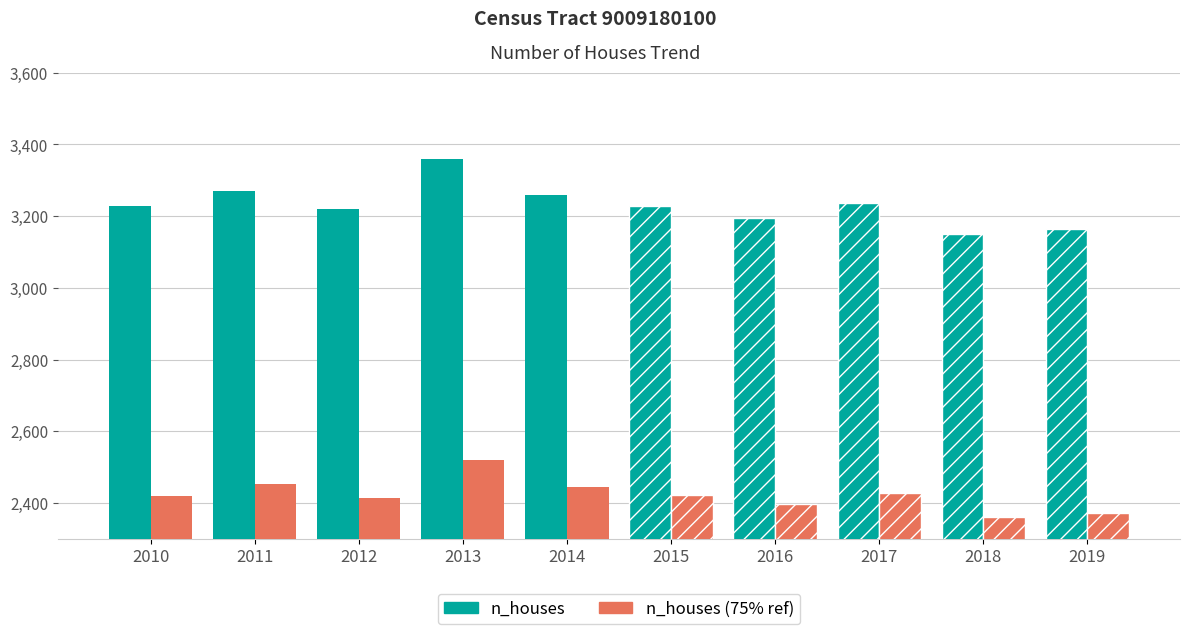

Which label corresponds to the largest value in the chart?

2013